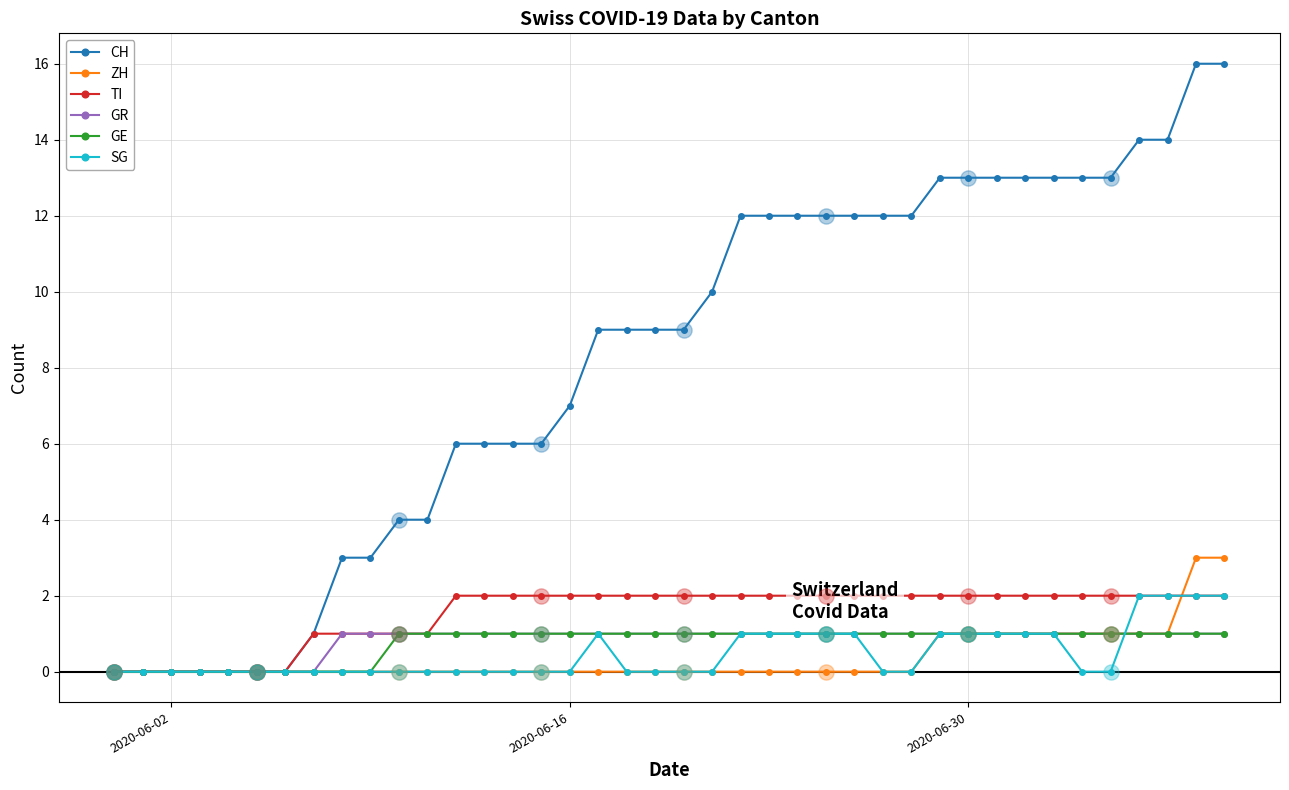

At how many categories does at least one series exceed 15?

2